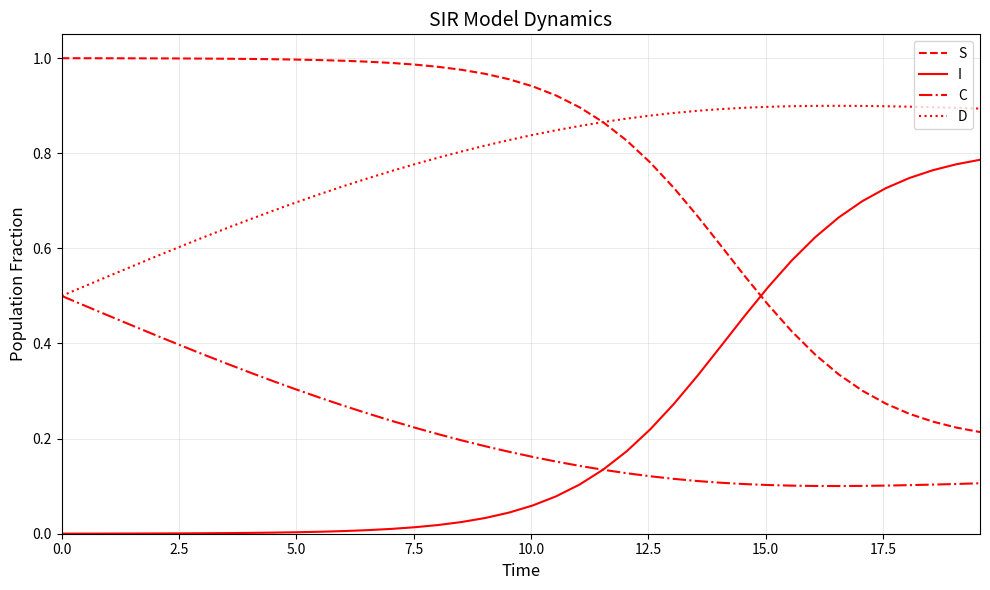

True or false: C and S intersect in this chart.

False